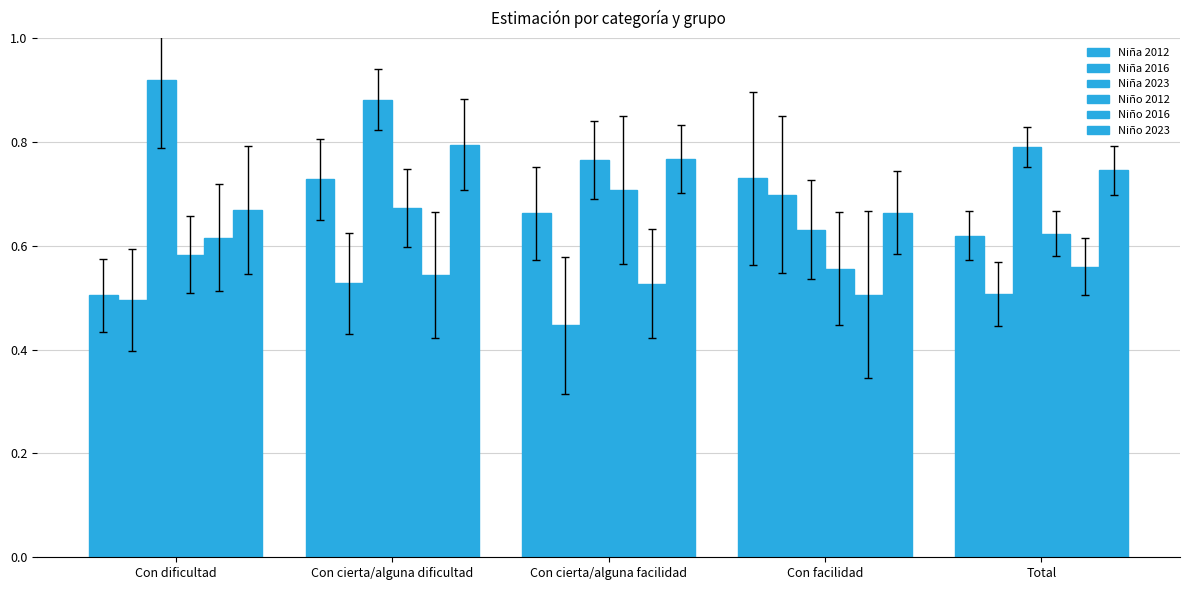

What is the difference between the Niña 2012 values at Con dificultad and Con cierta/alguna facilidad?

0.2